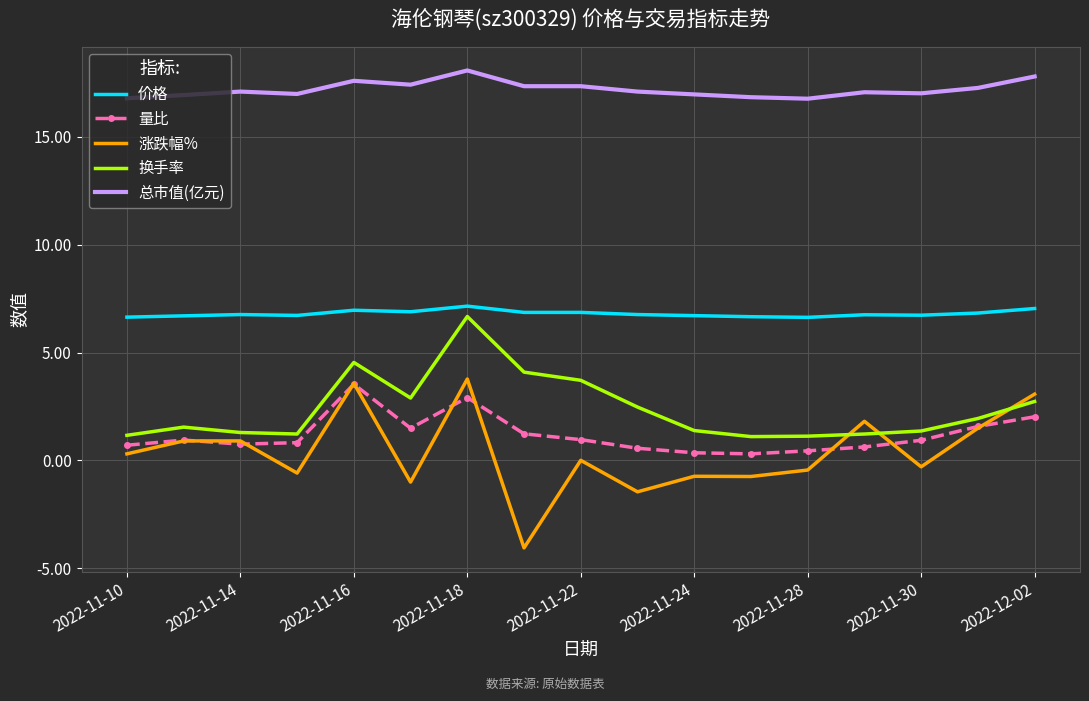

What is the lowest value of the 涨跌幅% series?

-4.1